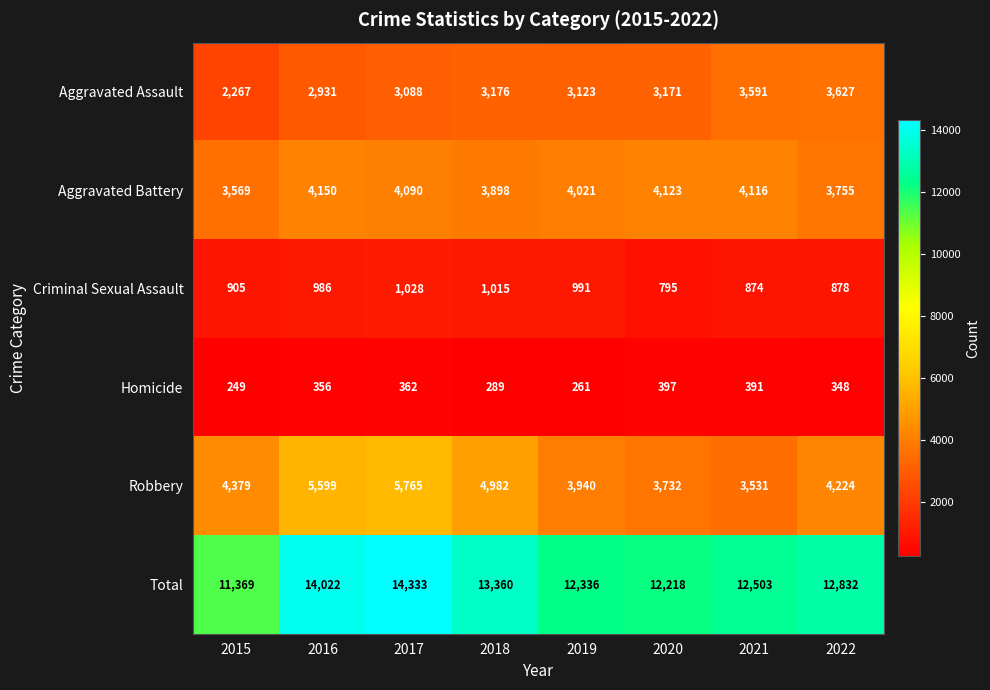

Which category has the highest value across all series?

2017